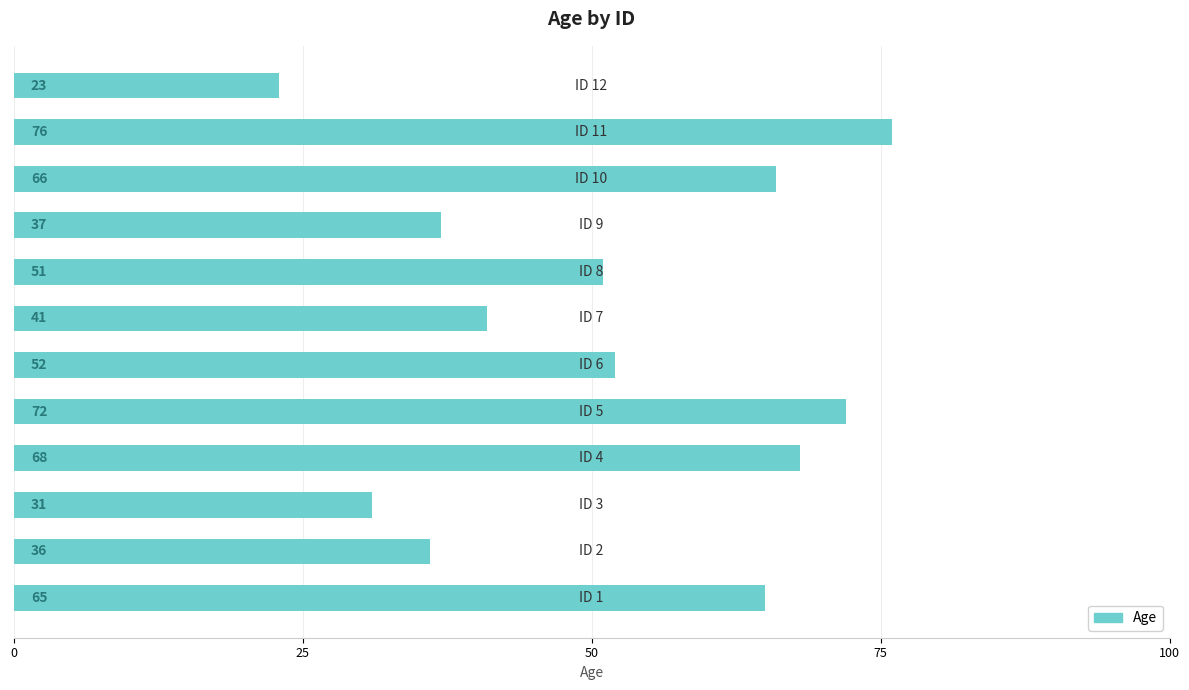

What is the average value?

52